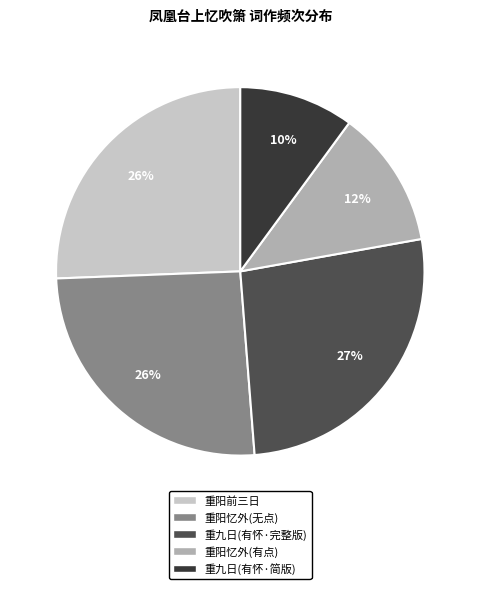

True or false: 凤凰台上忆吹箫 重阳忆外 accounts for 26% of the total.

True